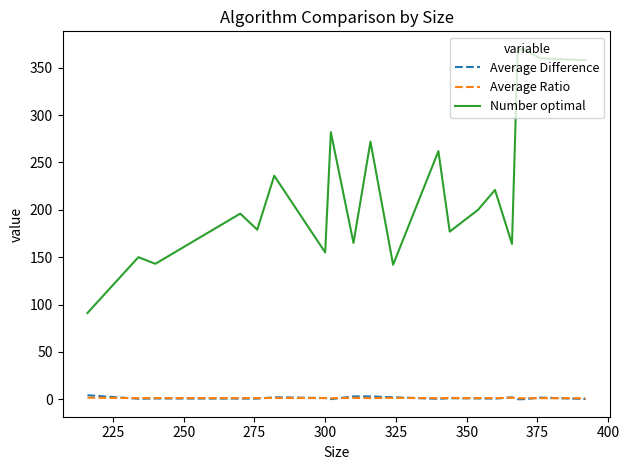

Which series has the widest spread of values?

Number optimal